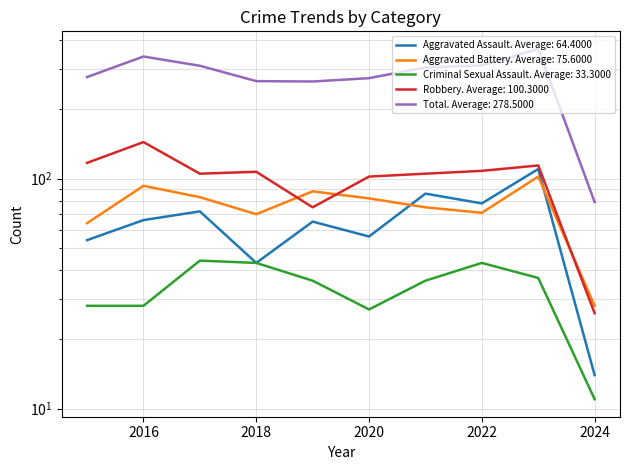

Which category has the lowest value in the Total series?

2024